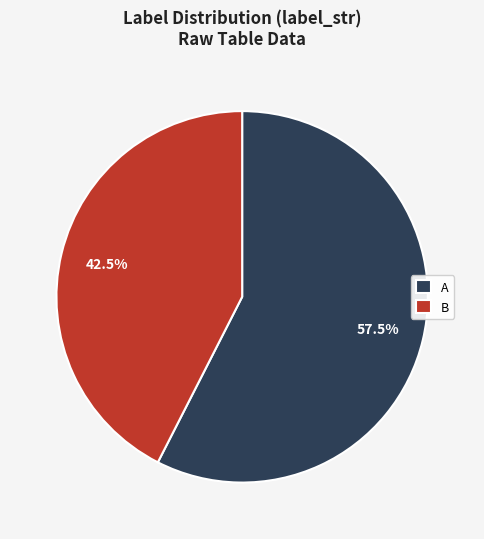

Which has a higher value, B or A?

A